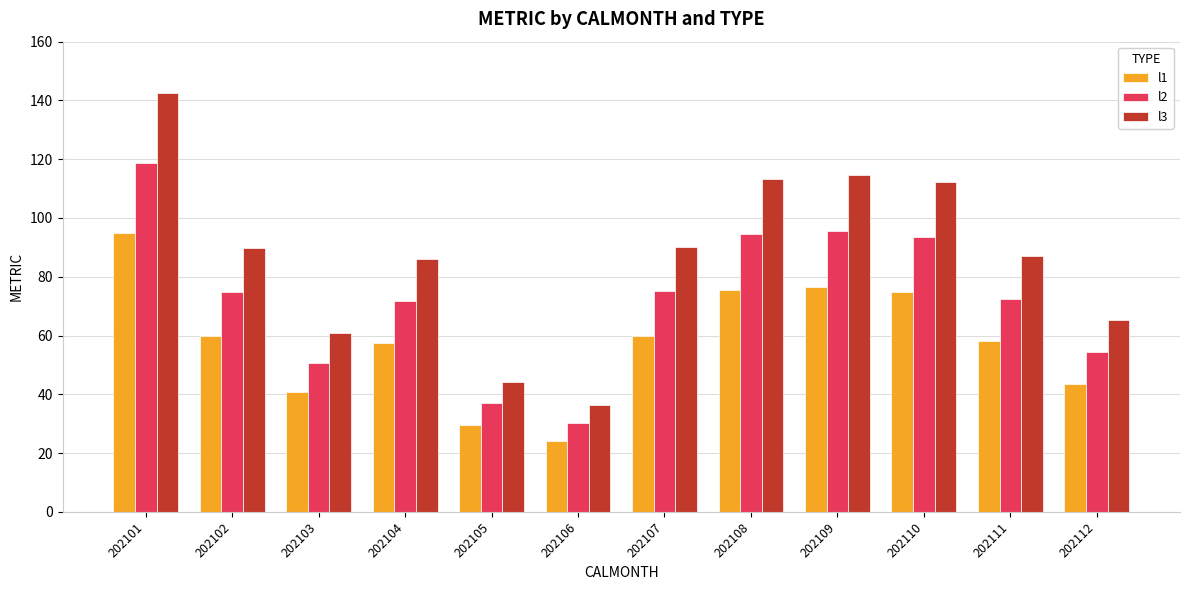

What is the sum of the l3 values at 202106 and 202111?

123.3